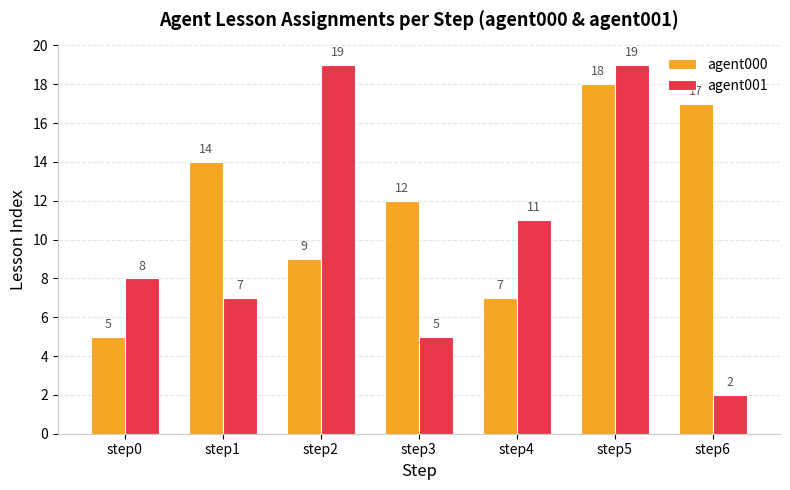

Where is agent000 nearest to the value 11?

step3